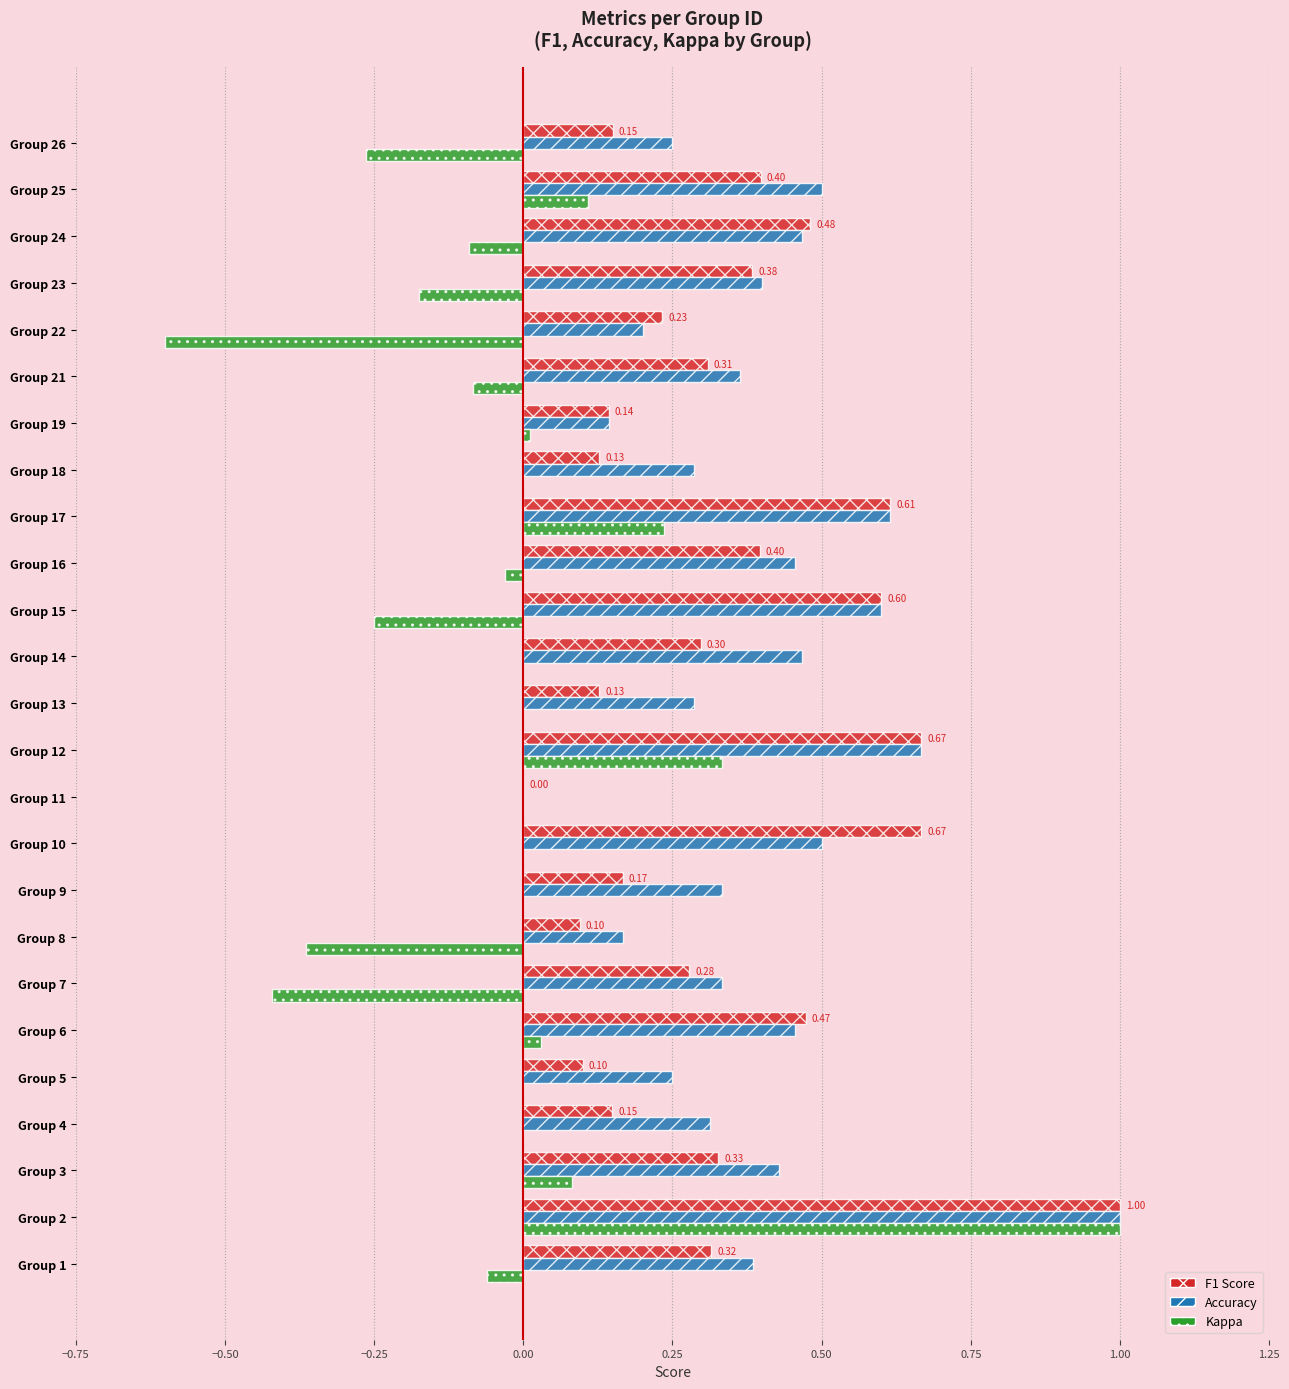

At which category is the sum across all series the highest?

Group 2